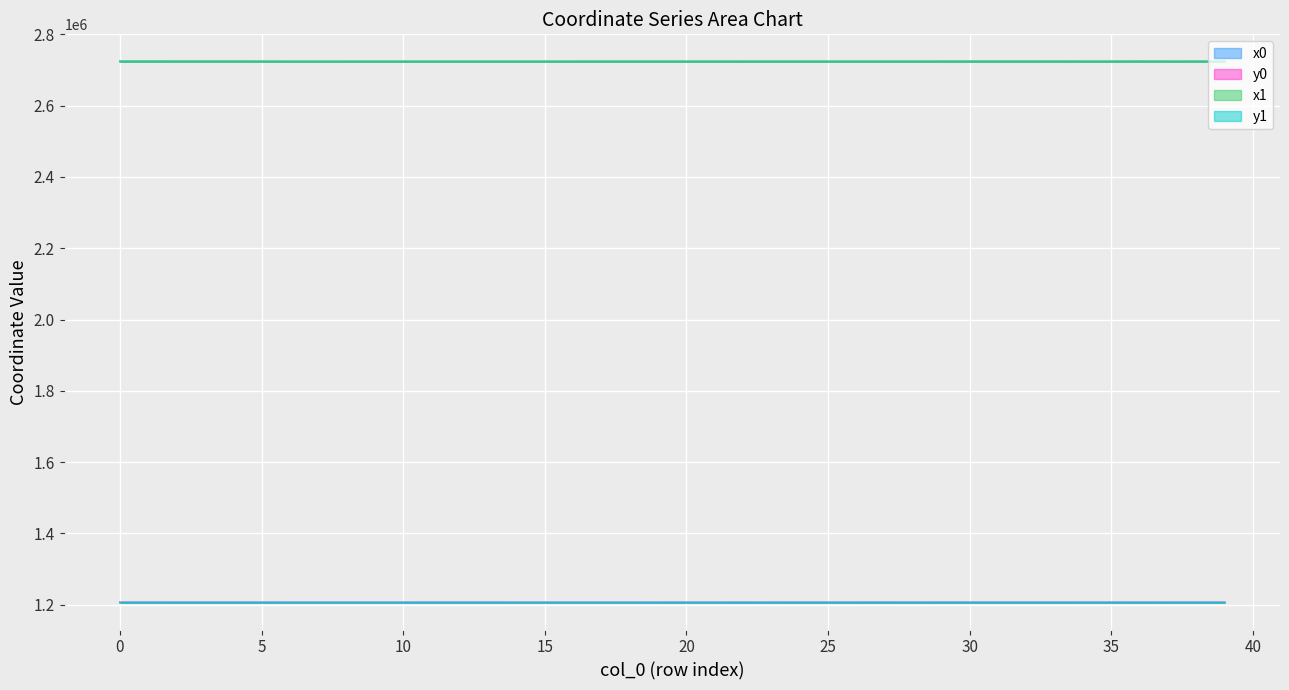

True or false: y1 has a value of 1656381.2 at 22.

False